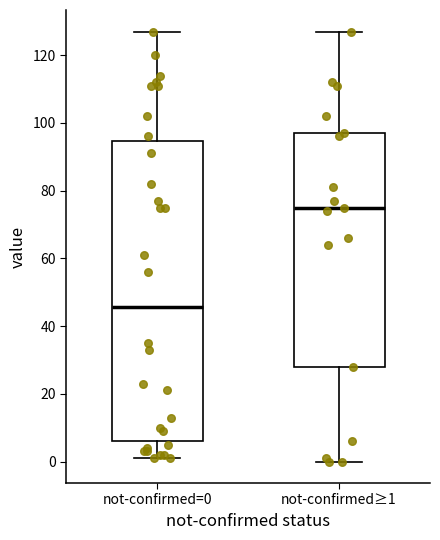

Which box is the tallest, from its lower edge to its upper edge?

not-confirmed=0